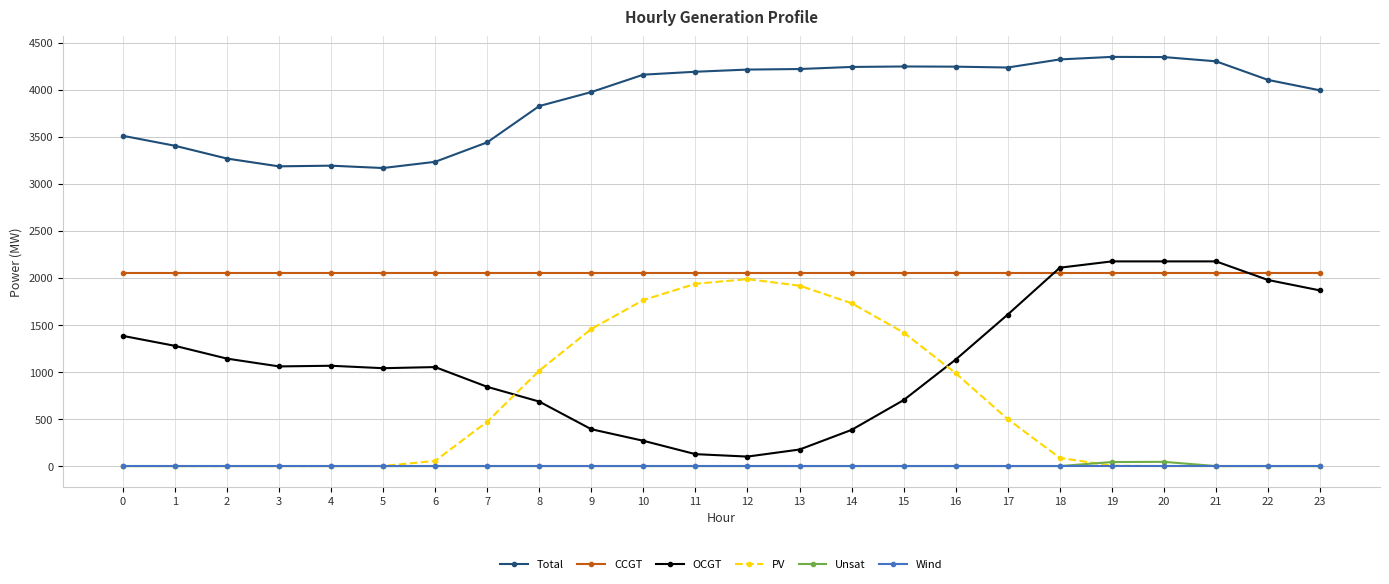

Which series has the largest total across all categories?

Total